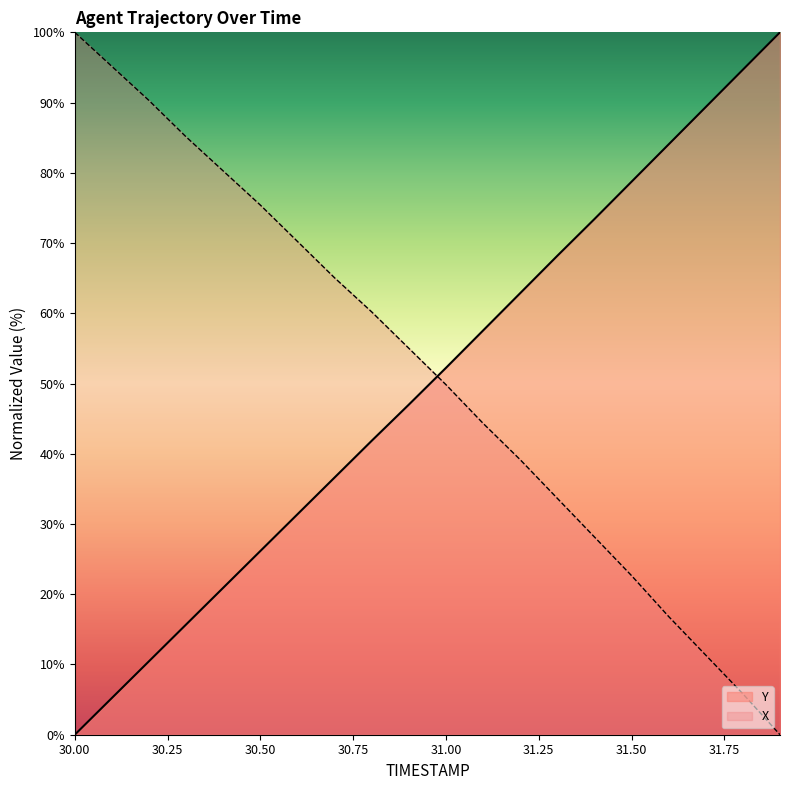

What is the difference between the X values at 30.4 and 30.5?

4.9